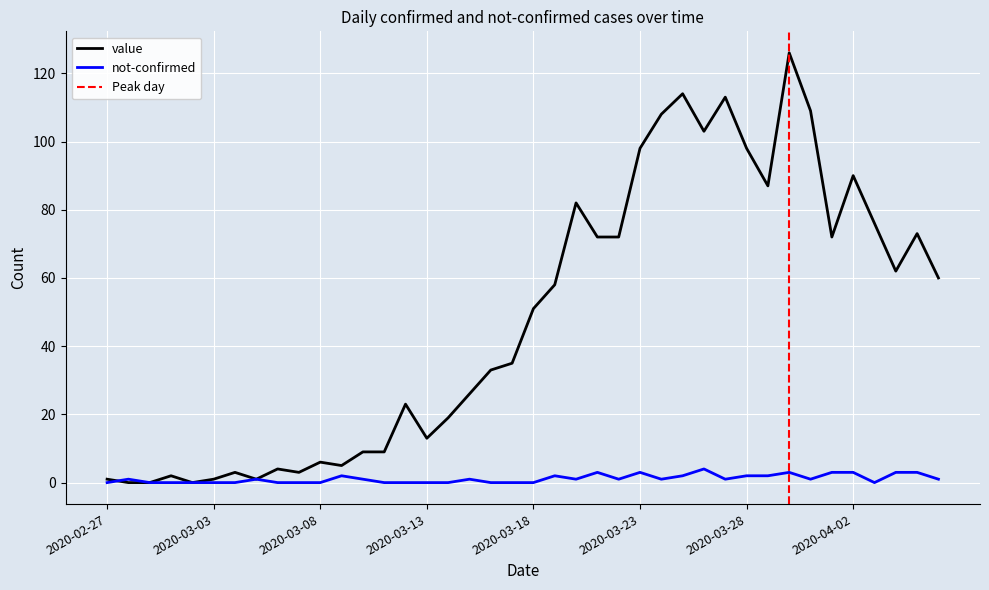

How many data points in not-confirmed are above 1?

13